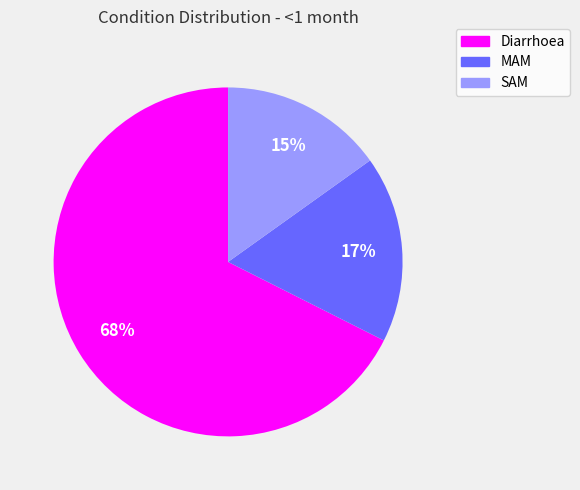

Count the number of slices in the pie.

3